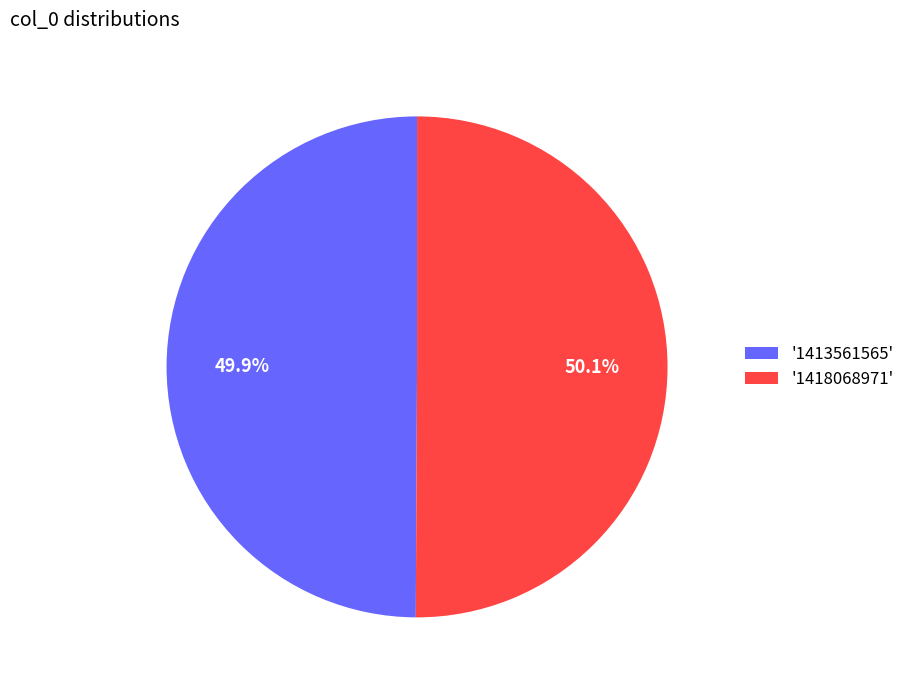

How many segments does this pie chart have?

2